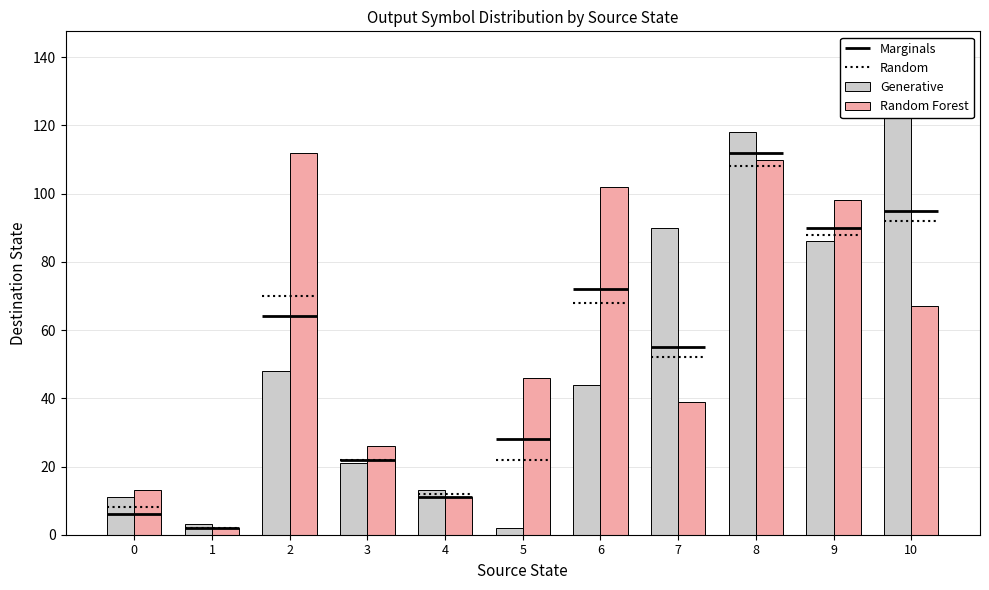

What value does the Generative series have at 1?

3